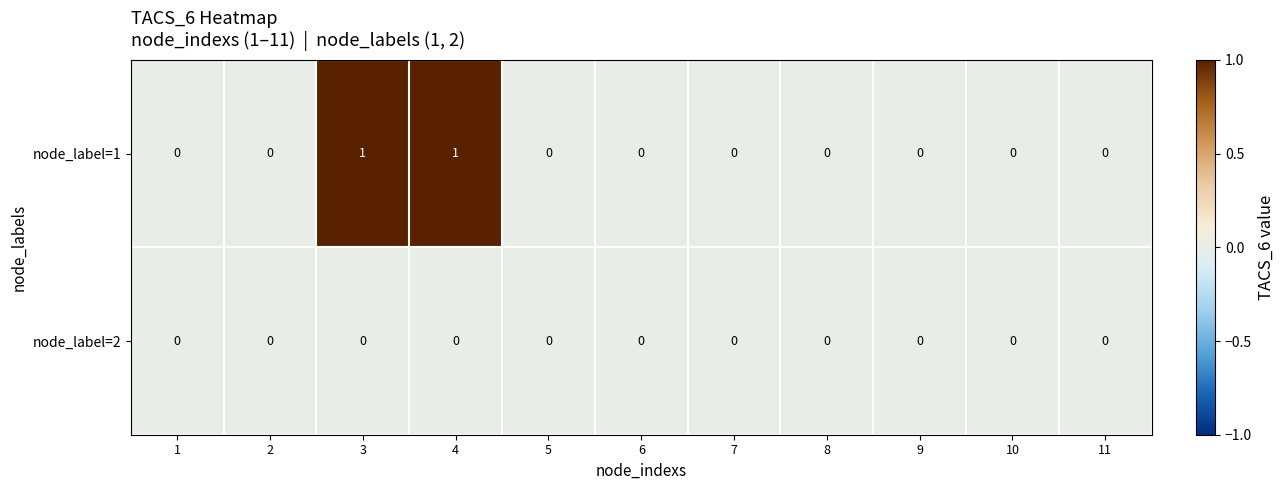

List the series in order of their peak value, lowest first.

node_label=2, node_label=1